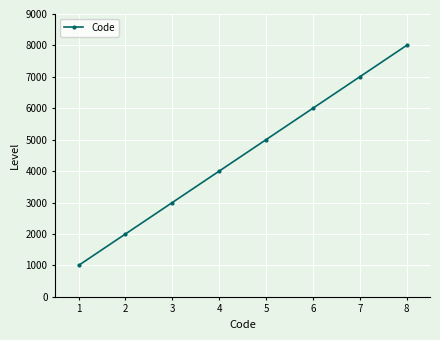

What is the minimum value shown in the chart?

1000